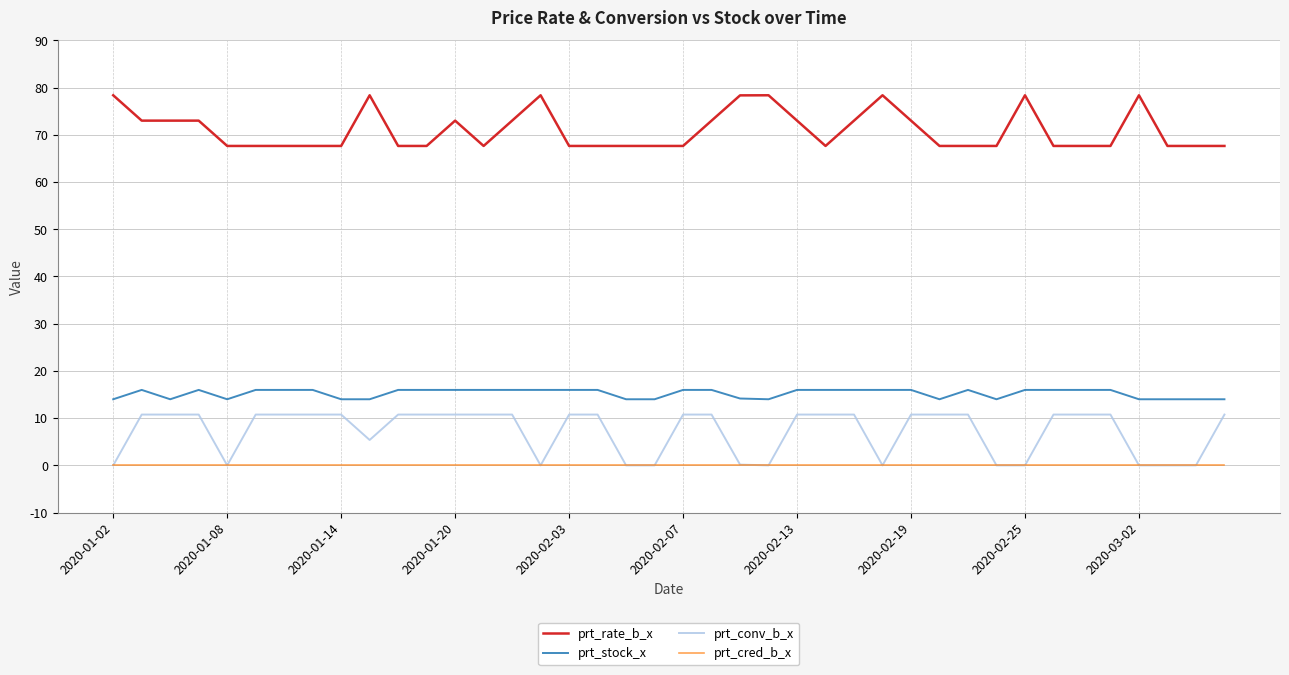

True or false: prt_conv_b_x and prt_rate_b_x cross at least once.

False